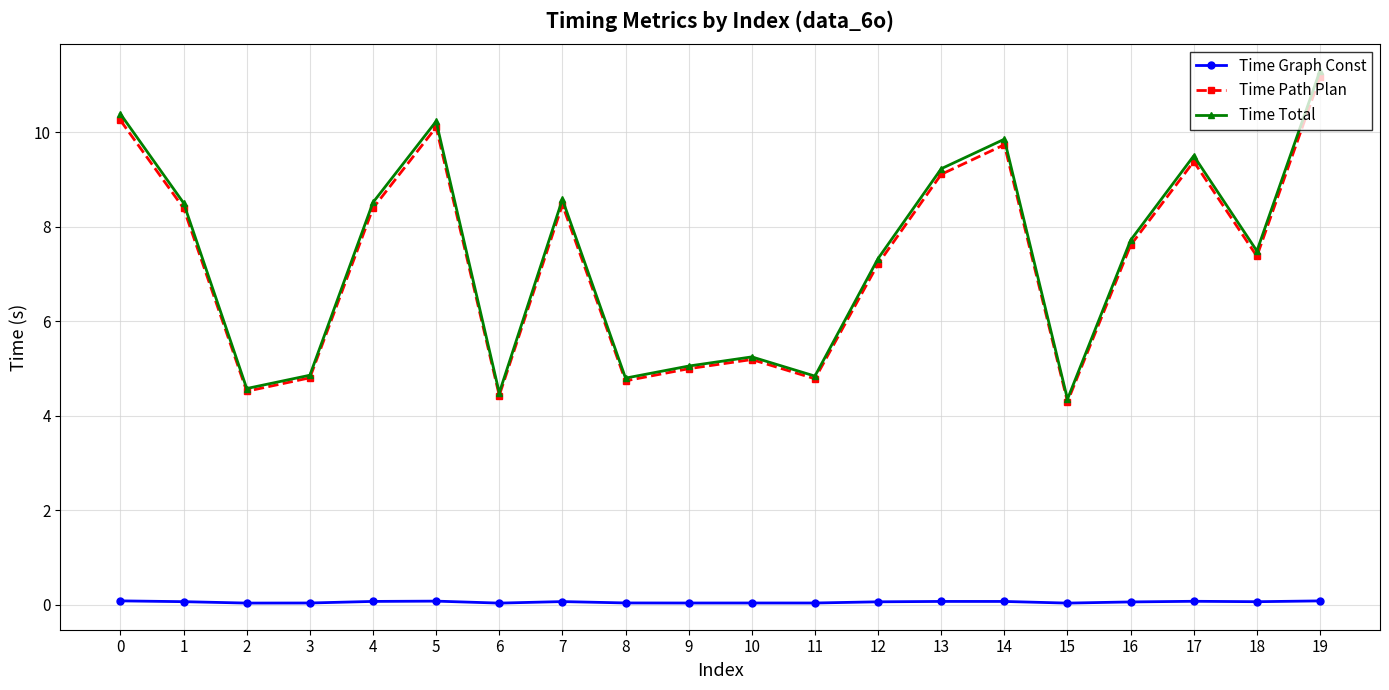

How many values in the Time Total series exceed 7?

12